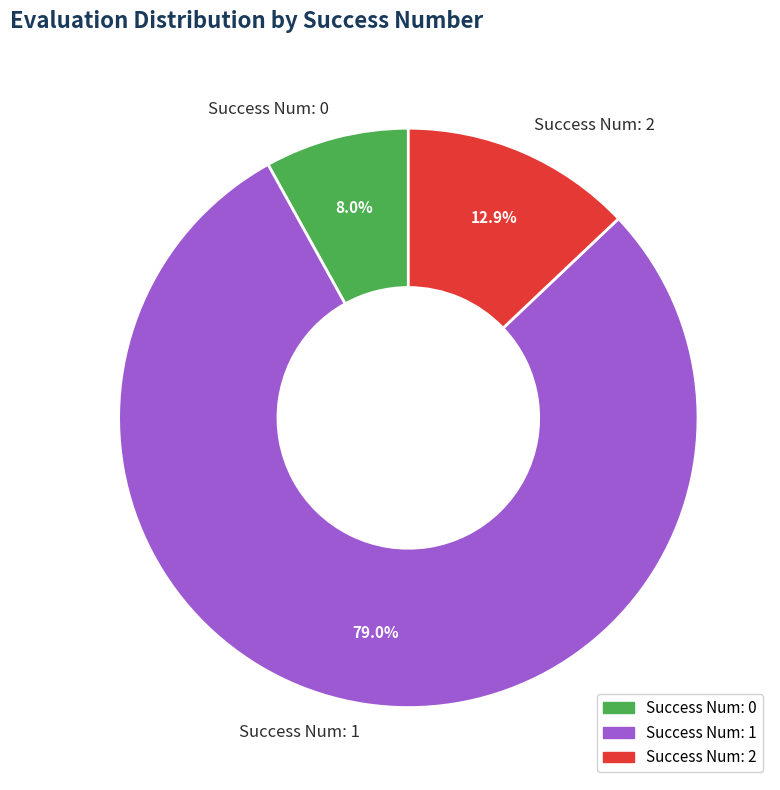

How much of the chart is everything except Success Num: 0?

92.0%